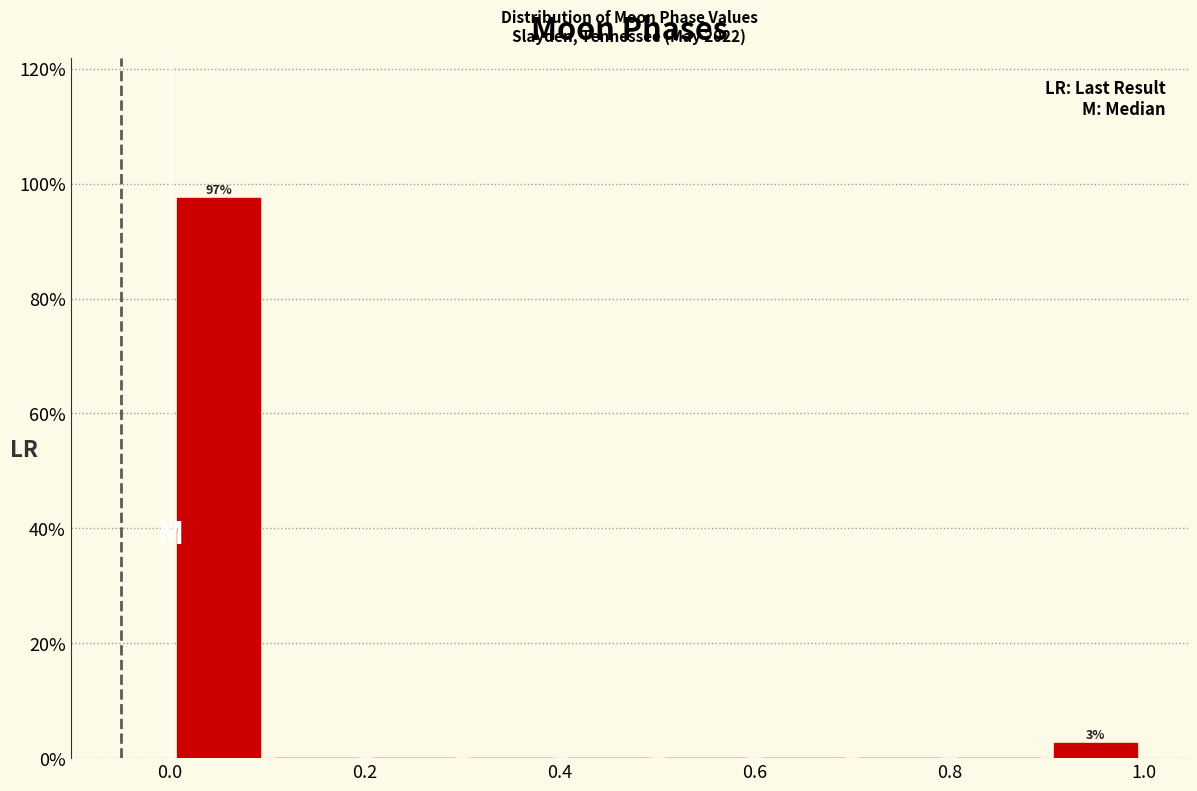

Which range on the x-axis has the tallest bar?

0.0 to 0.1